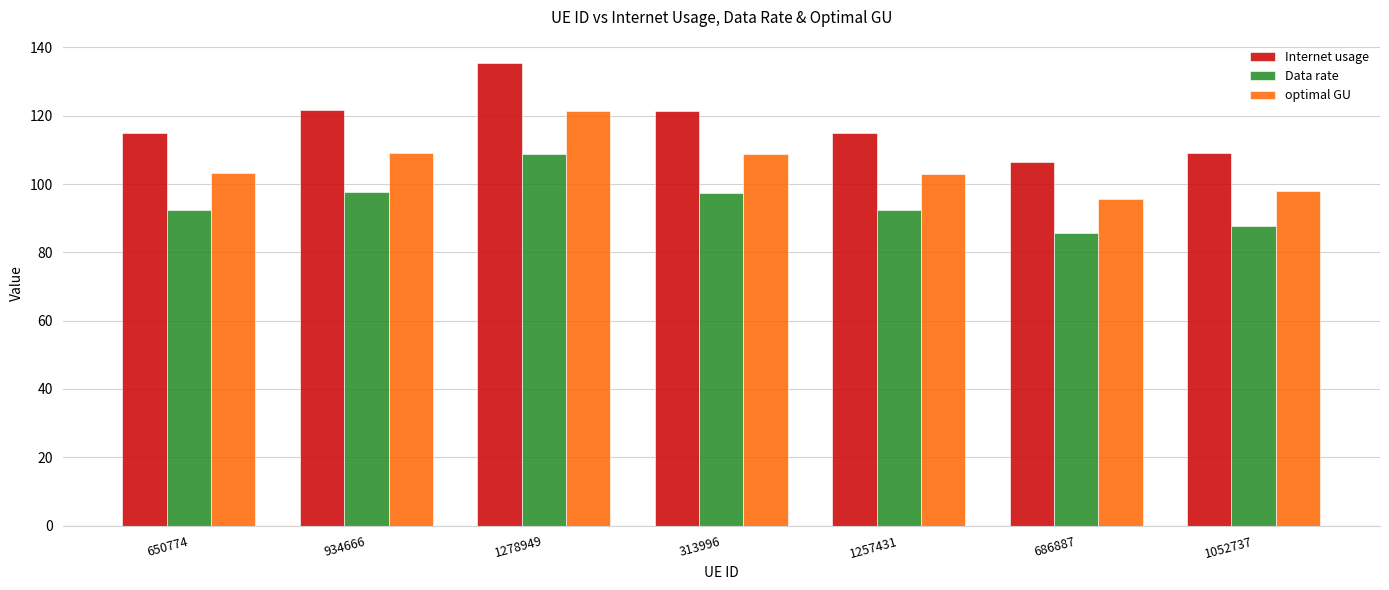

Is the value of Internet usage at 650774 greater than the value of Data rate at 1257431?

Yes